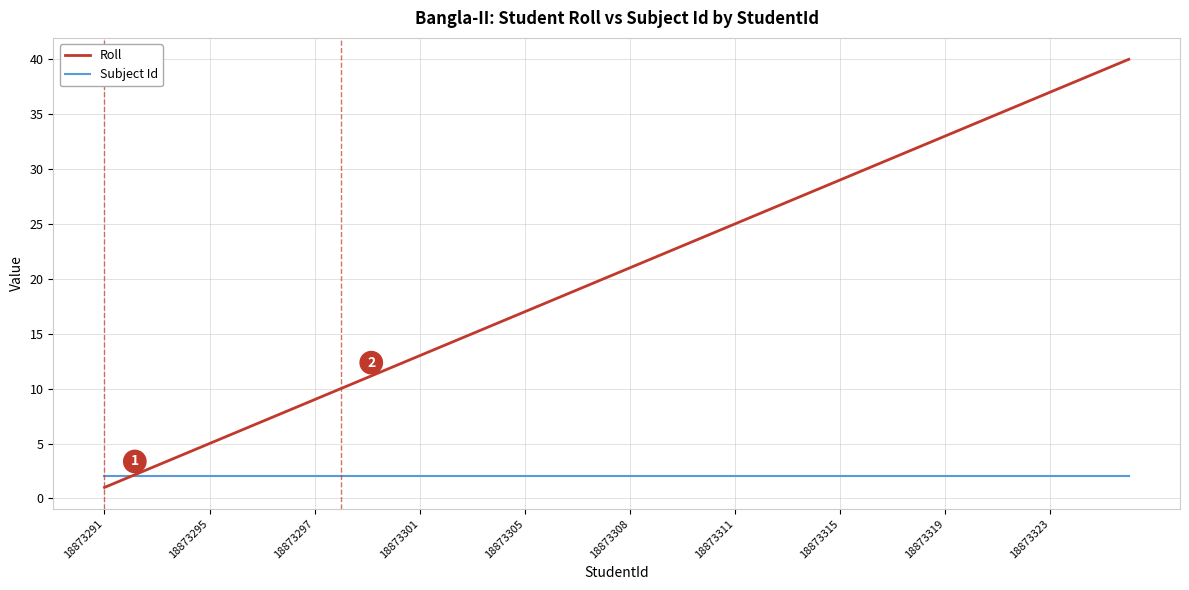

Which series has the largest total across all categories?

Roll